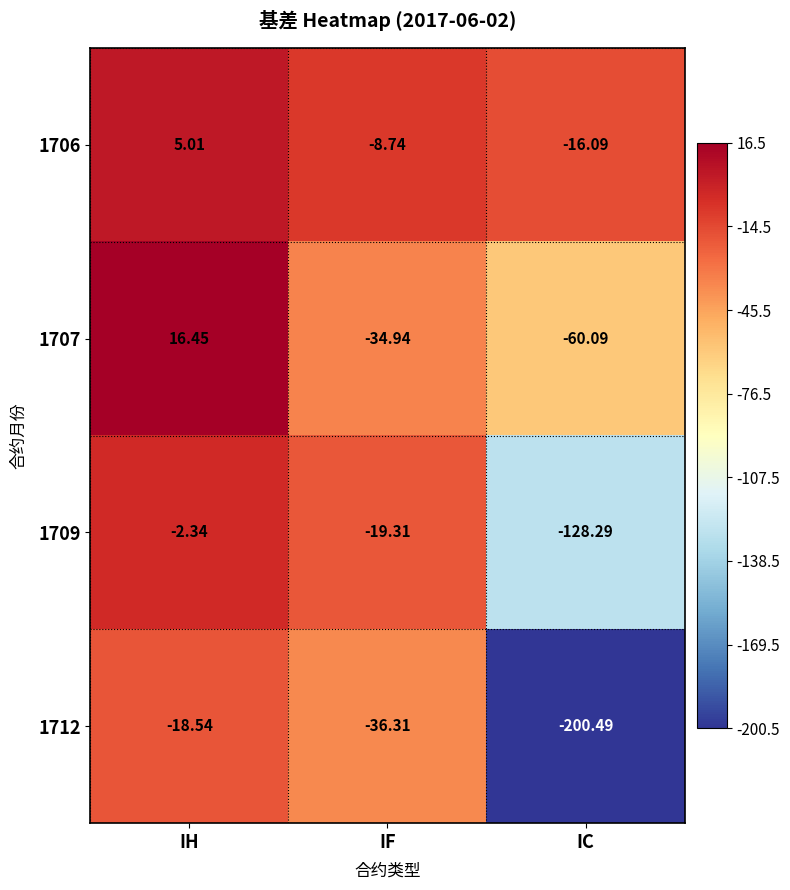

List the labels in order of 1707 value, largest first.

IH, IF, IC